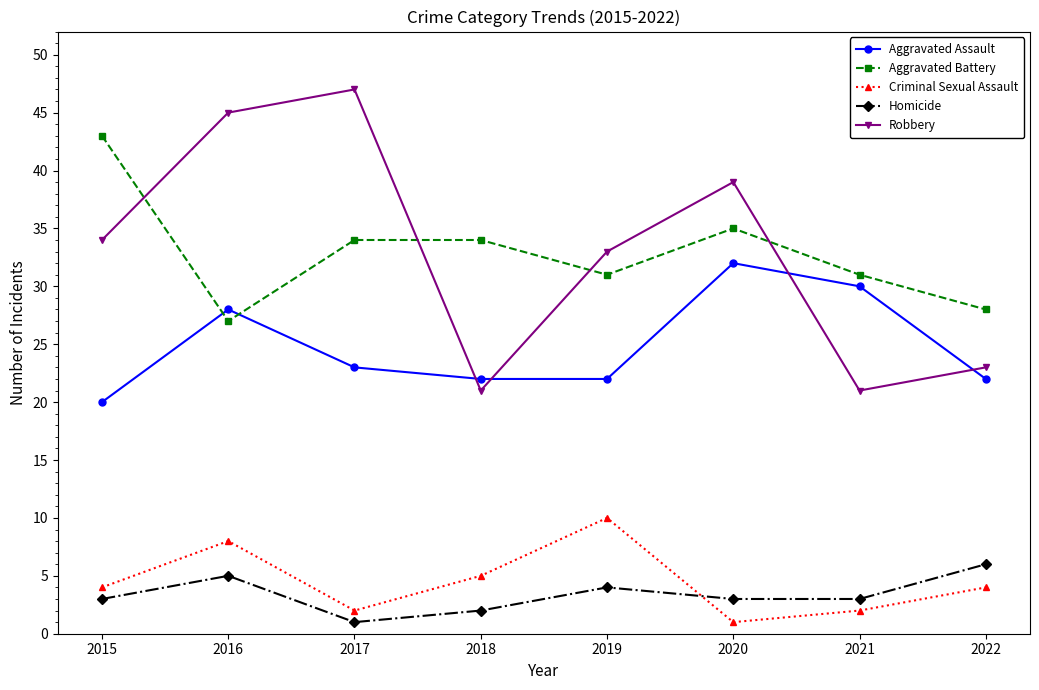

Which series has the widest spread of values?

Robbery